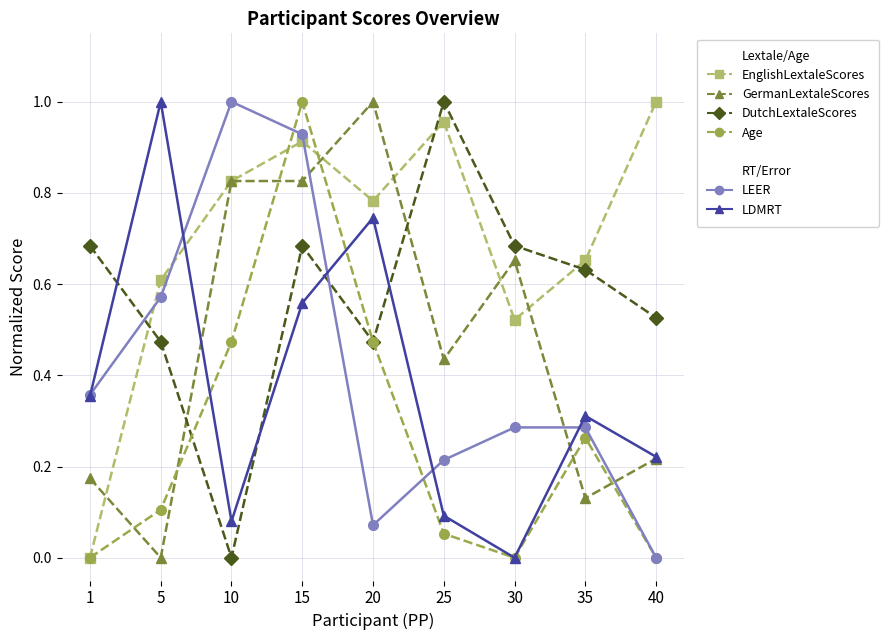

At which category does Age reach its first local peak?

15